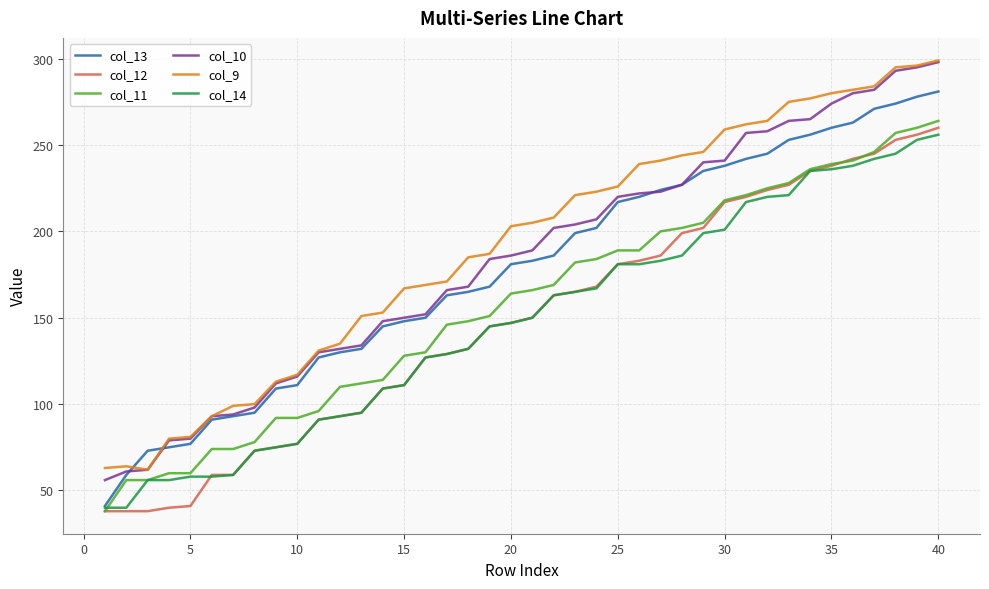

True or false: col_9 and col_14 cross at least once.

False